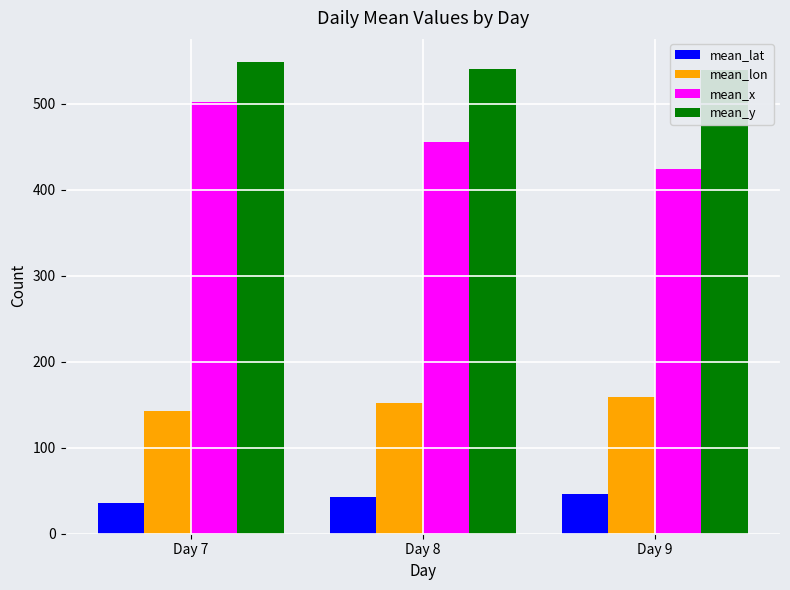

The mean_y series shows 539.2 at Day 9. True or false?

True